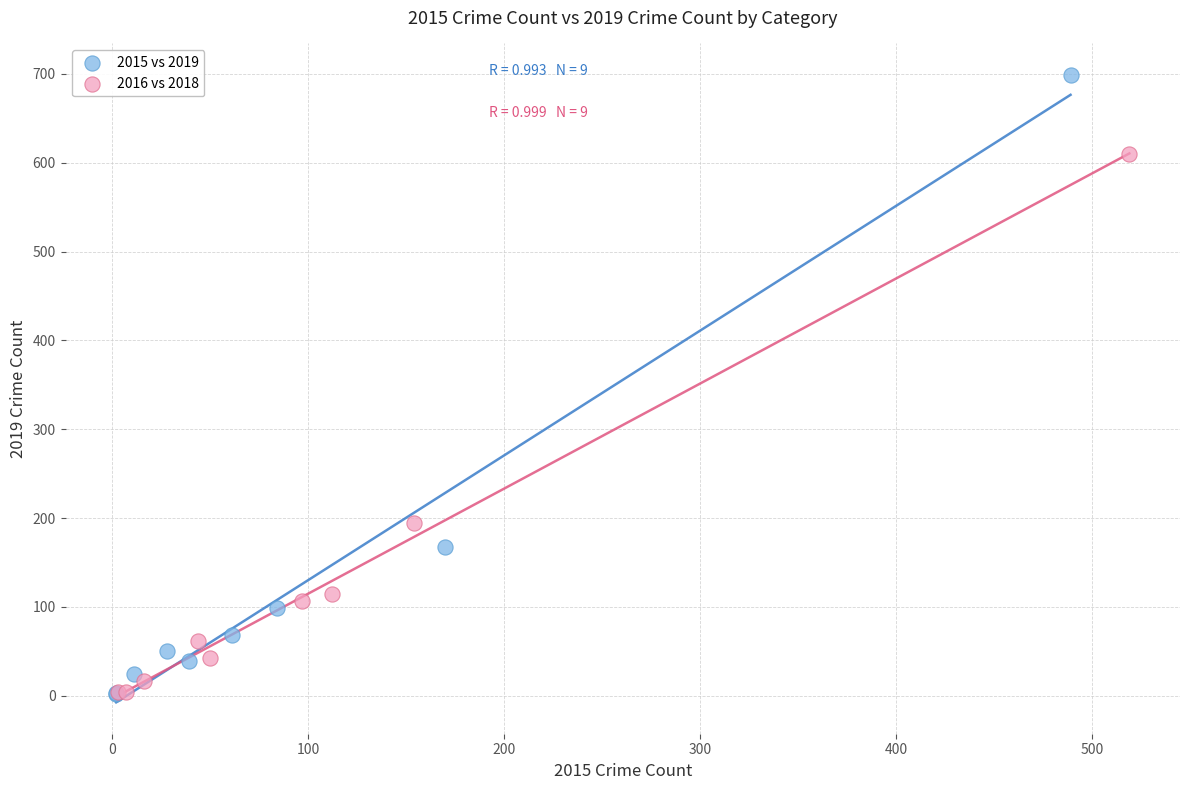

Which series has the widest spread of Y values?

2015 vs 2019